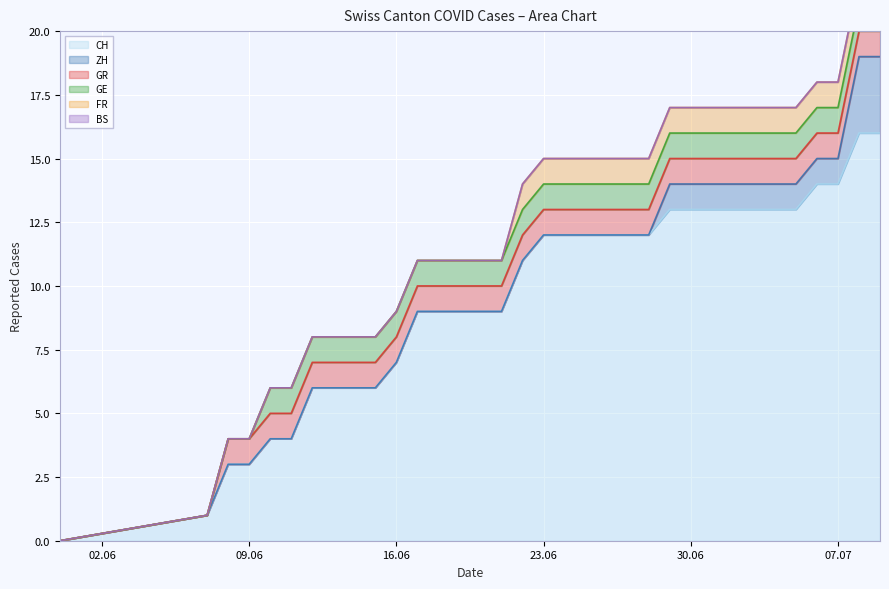

What is the difference between the maximum and second lowest values in the ZH series?

3